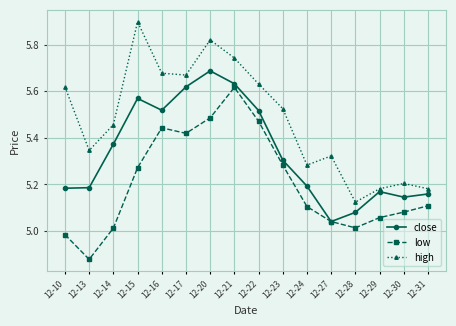

Is it true that low equals 7.4 at 12-29?

False